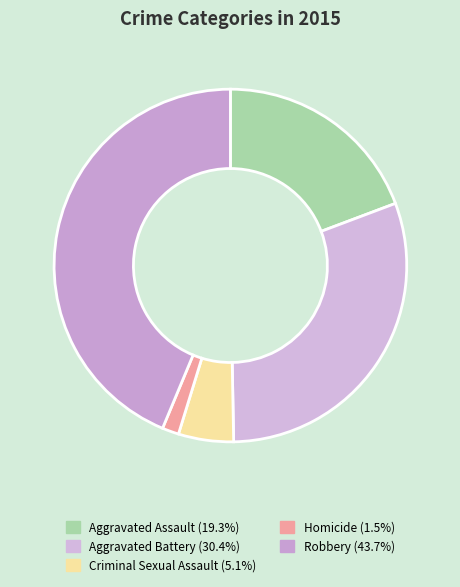

How many slices are in this pie chart?

5